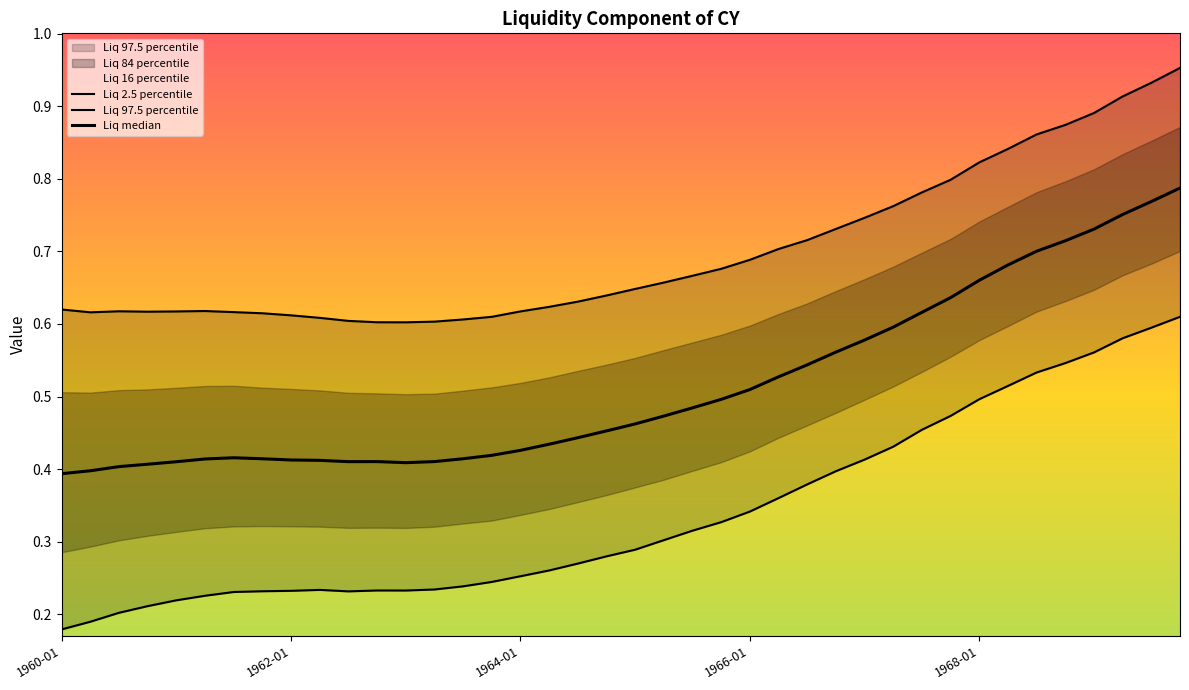

Which has a higher value, 1969-07-01 or 1963-10-01?

1969-07-01